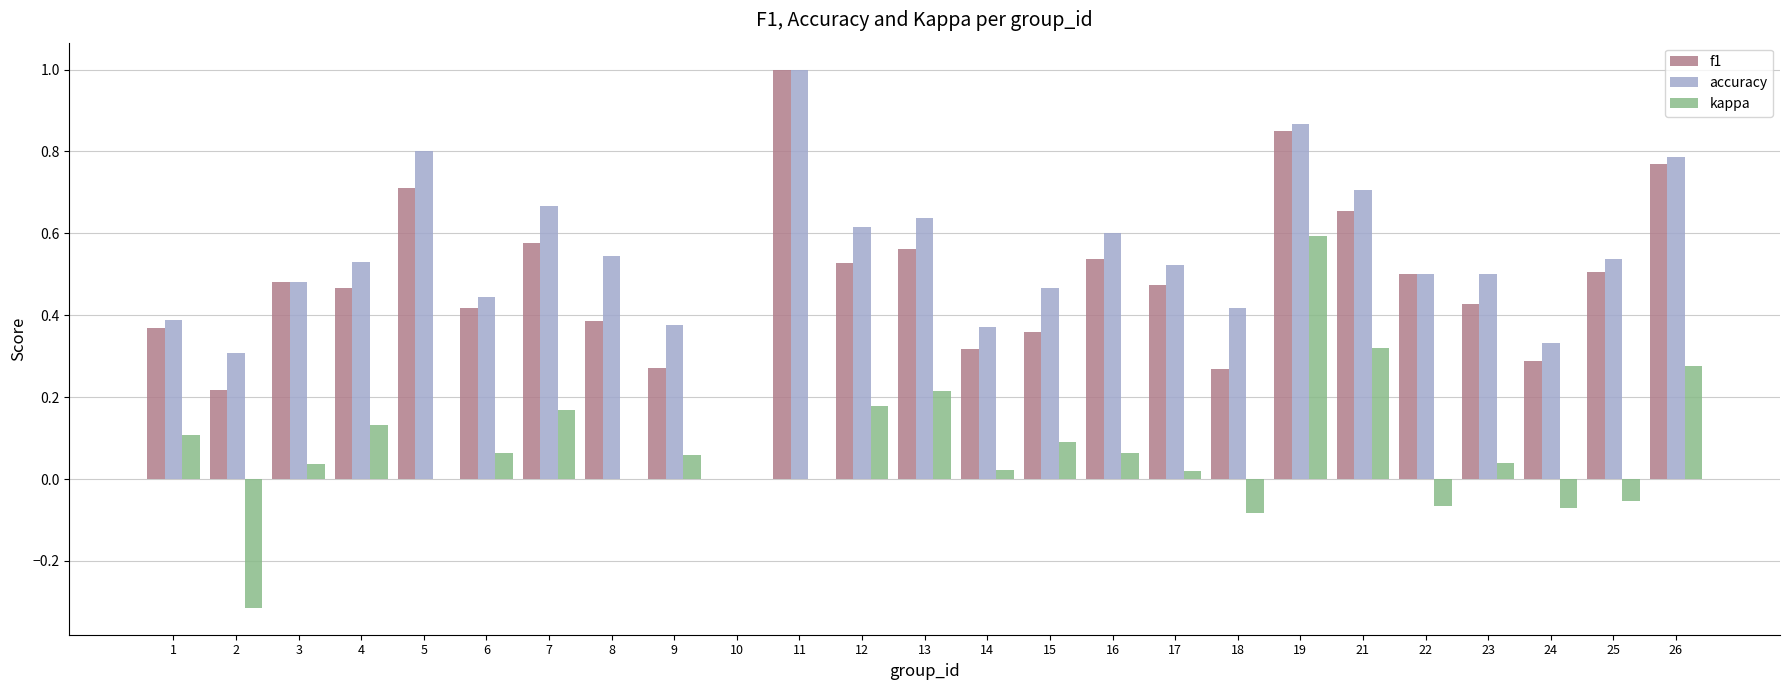

True or false: accuracy has a value of 0.6 at 14.

False